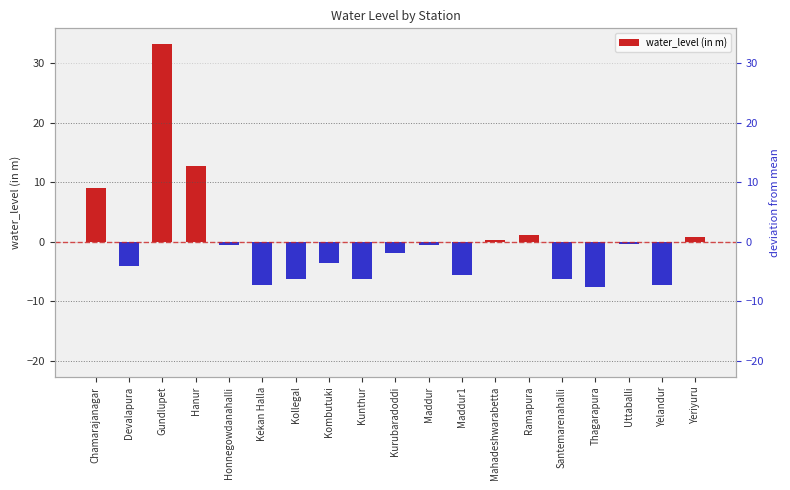

List the labels in order of value, smallest first.

Thagarapura, Kekan Halla, Yelandur, Kunthur, Kollegal, Santemarenahalli, Maddur1, Devalapura, Kombutuki, Kurubaradoddi, Honnegowdanahalli, Maddur, Uttaballi, Mahadeshwarabetta, Yeriyuru, Ramapura, Chamarajanagar, Hanur, Gundlupet